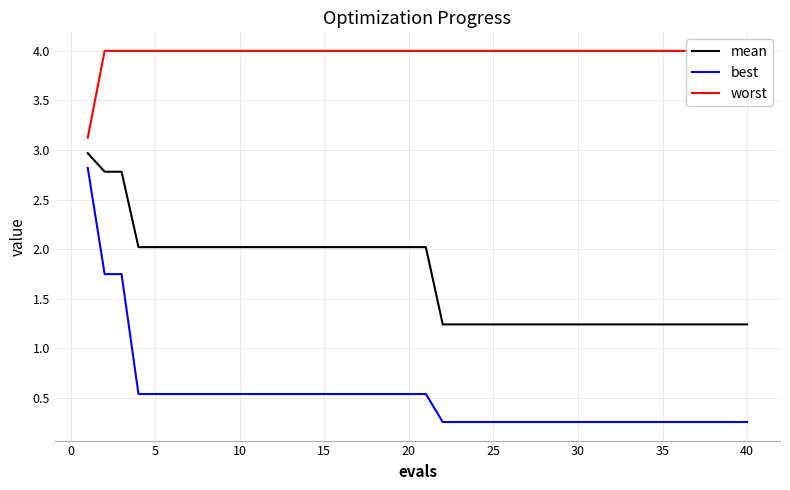

What is the maximum value for best?

2.8